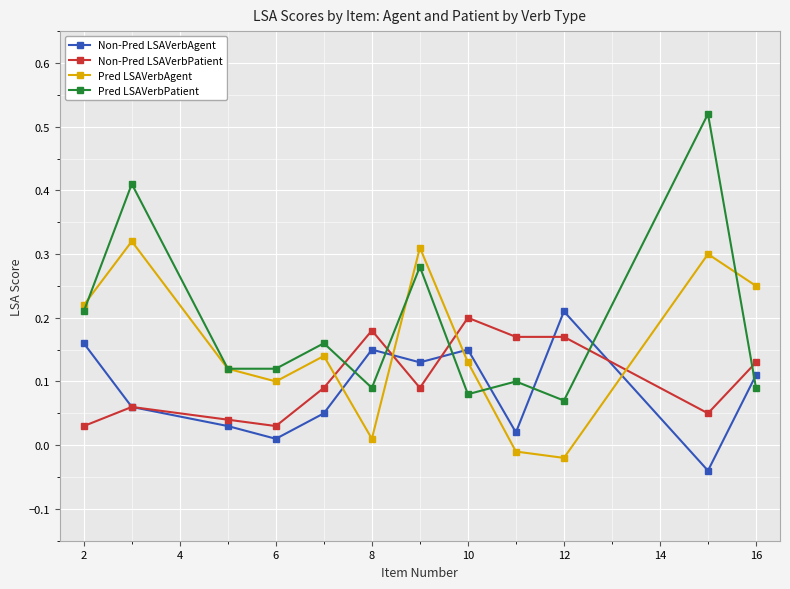

What is the sum of all Non-Pred LSAVerbPatient values?

1.2